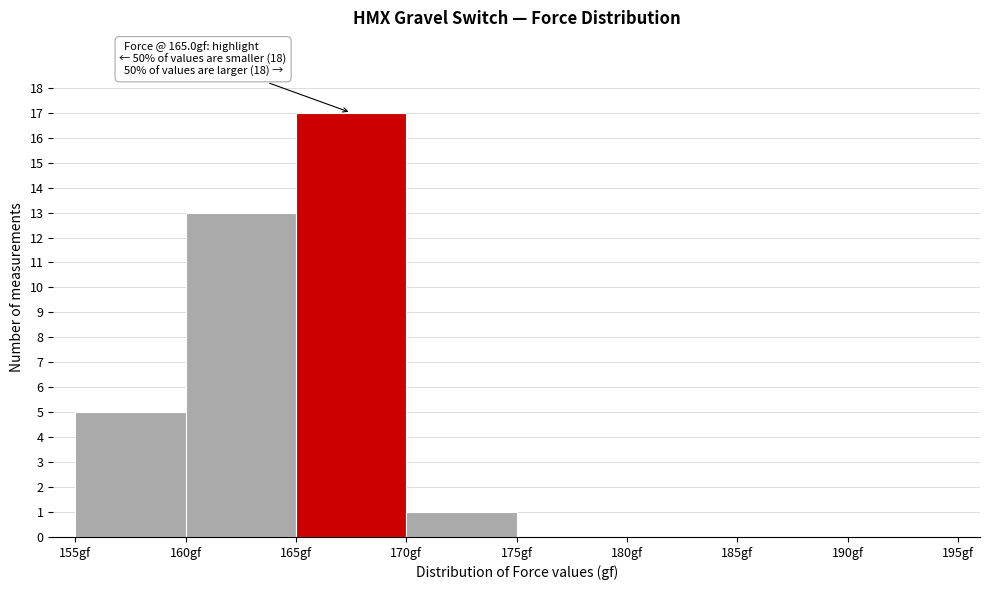

Which range on the x-axis has the tallest bar?

165 to 170